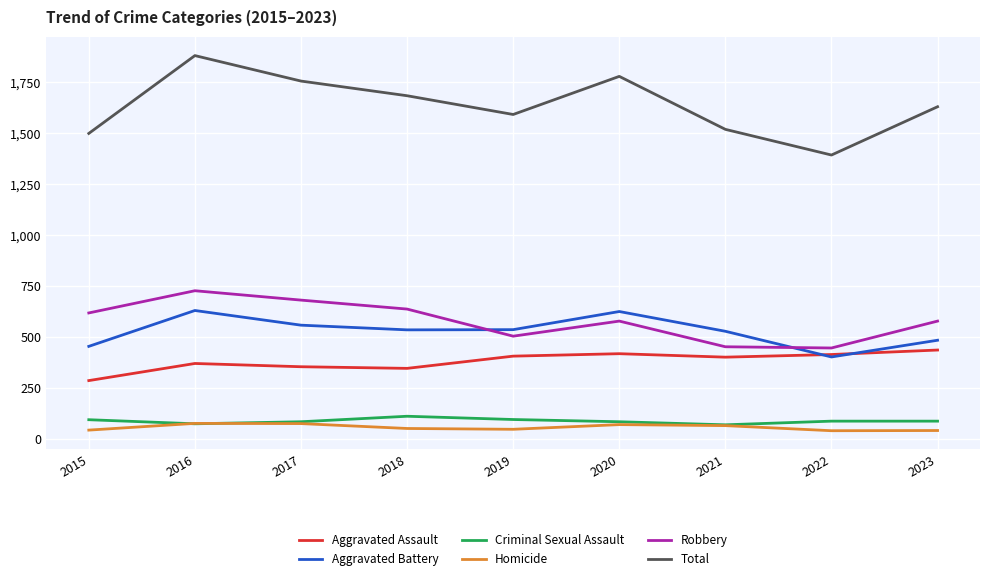

What value does the Robbery series have at 2018?

638